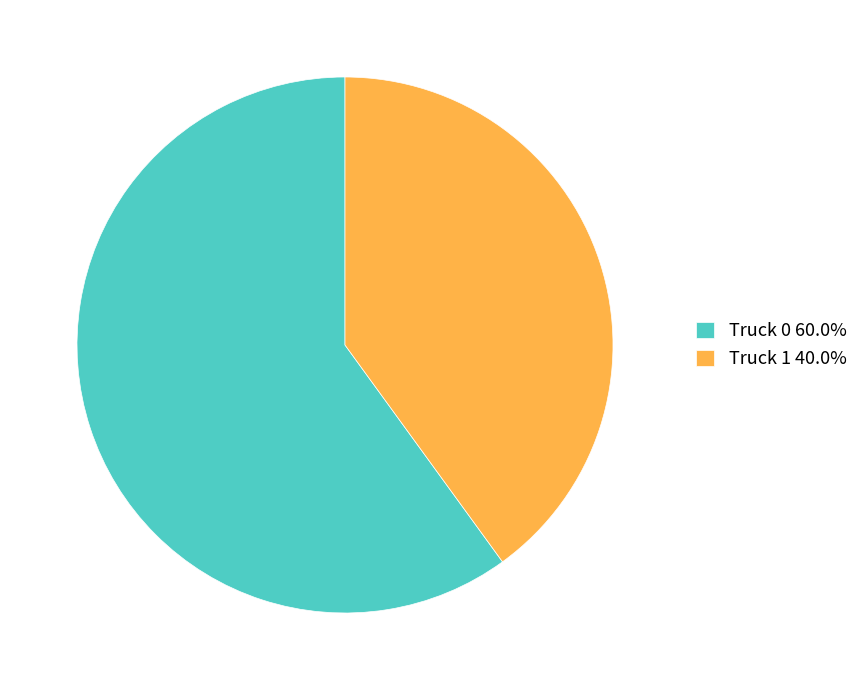

Combined, do Truck 1 40.0% and Truck 0 60.0% account for over 50%?

Yes